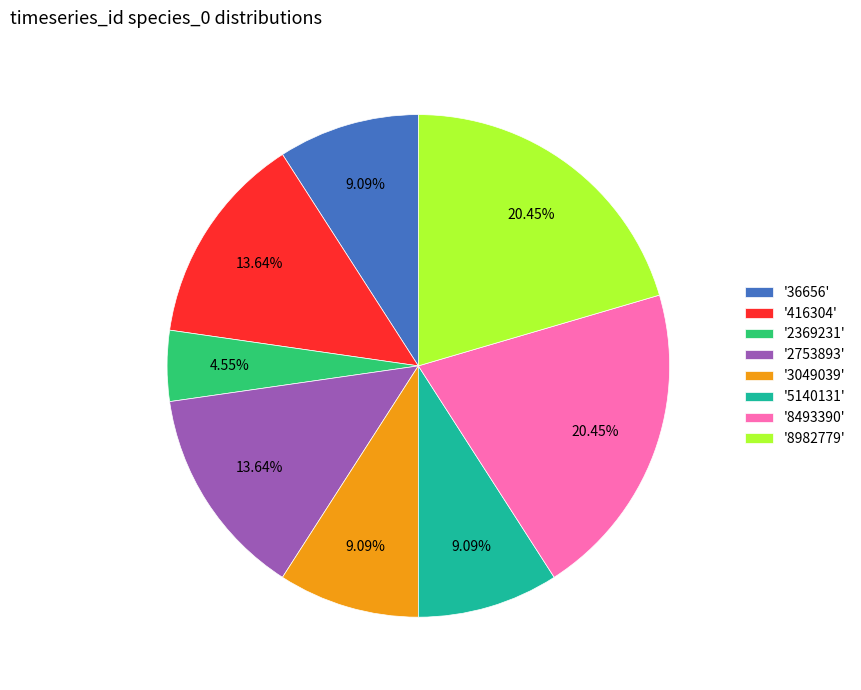

Combined, do '5140131' and '2369231' account for over 50%?

No